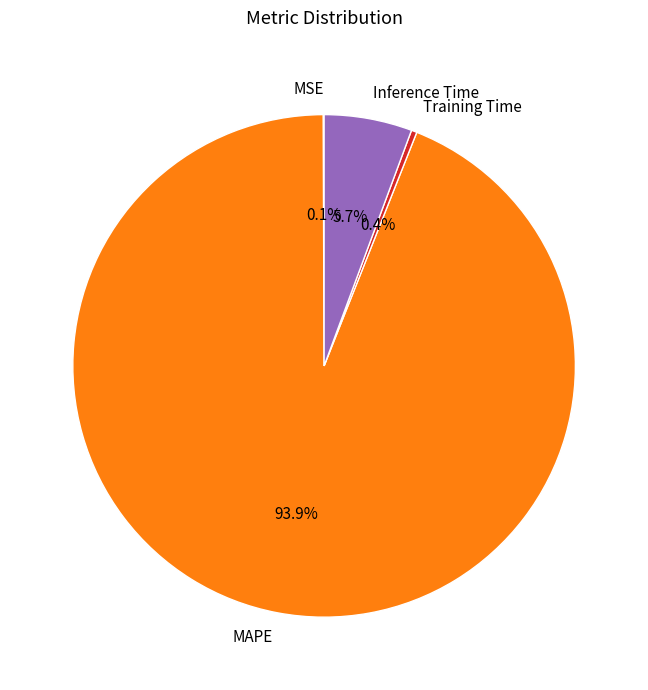

Is it true that Inference Time is 6% of the pie?

True